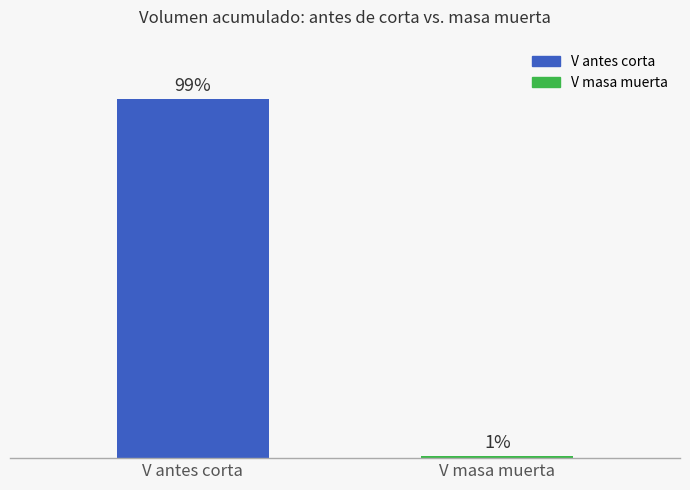

What is the change in value from V antes corta to V masa muerta?

-893.8